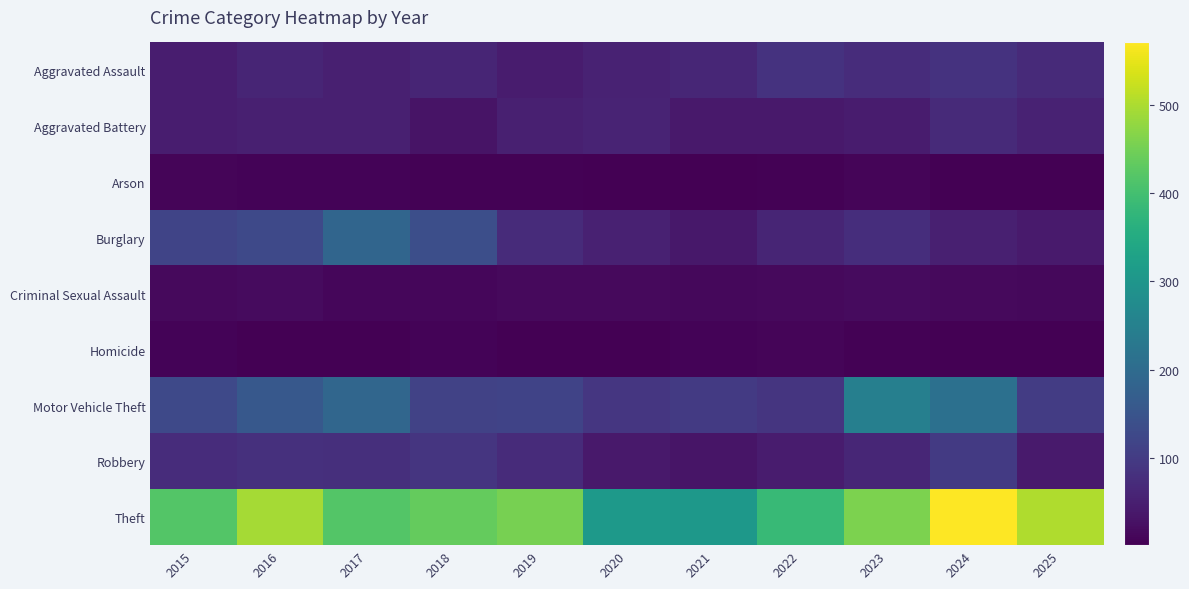

Rank the series by their maximum value, from highest to lowest.

Theft, Motor Vehicle Theft, Burglary, Robbery, Aggravated Assault, Aggravated Battery, Criminal Sexual Assault, Arson, Homicide